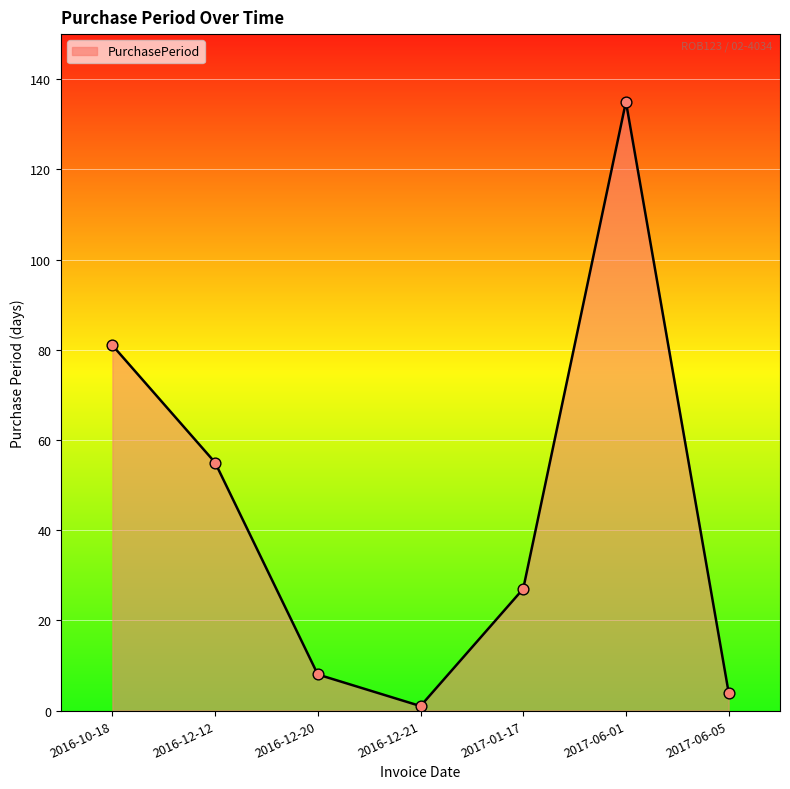

Which has a higher value, 2017-01-17 or 2016-10-18?

2016-10-18